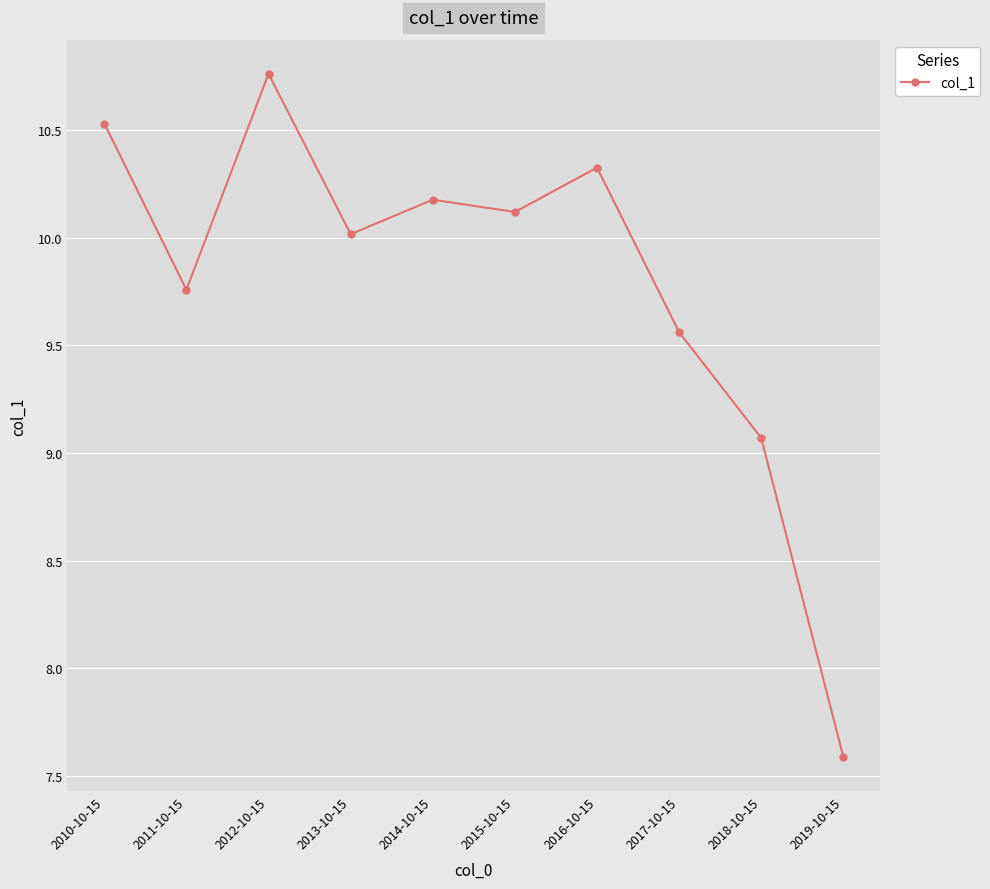

Rank the categories by value from highest to lowest.

2012-10-15, 2010-10-15, 2016-10-15, 2014-10-15, 2015-10-15, 2013-10-15, 2011-10-15, 2017-10-15, 2018-10-15, 2019-10-15